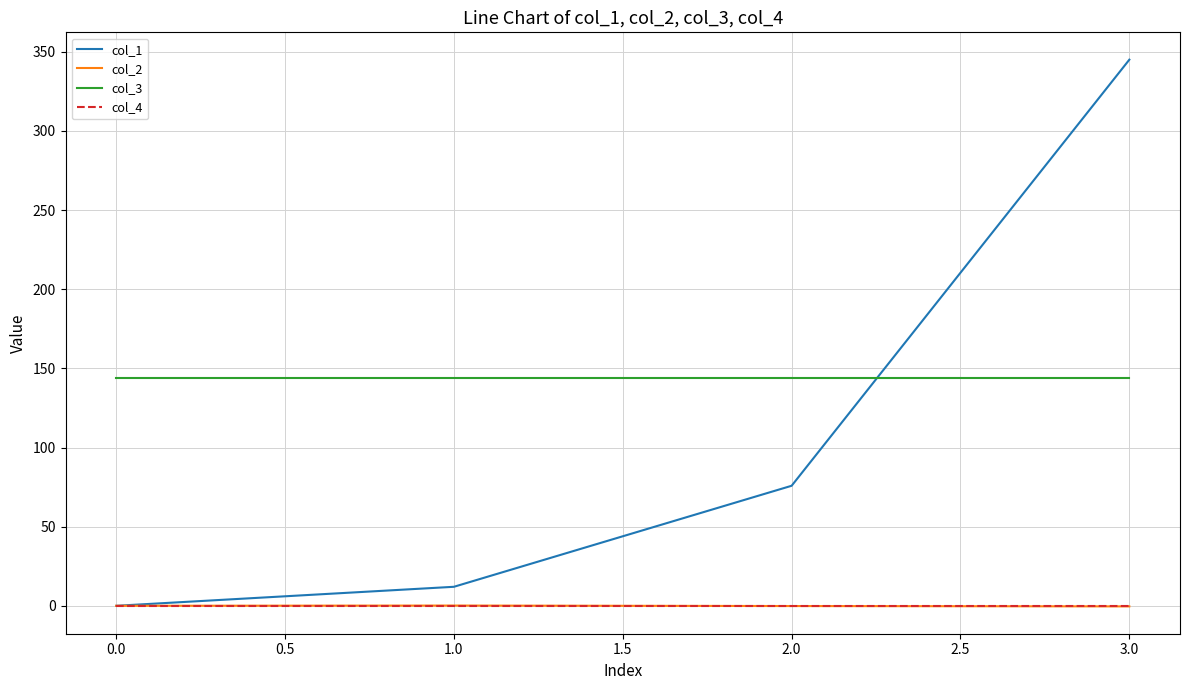

What is the total value across all series at 1.0?

156.2